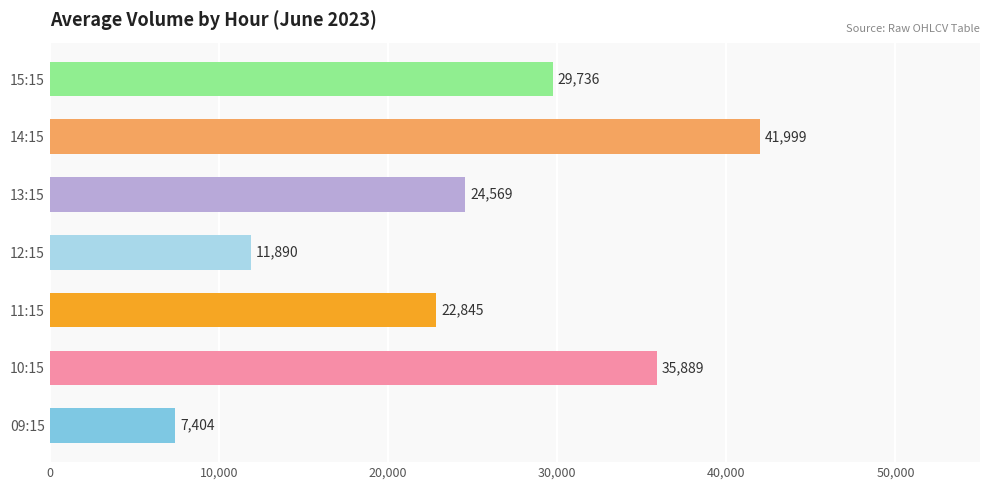

What is the difference between the maximum and minimum values?

34595